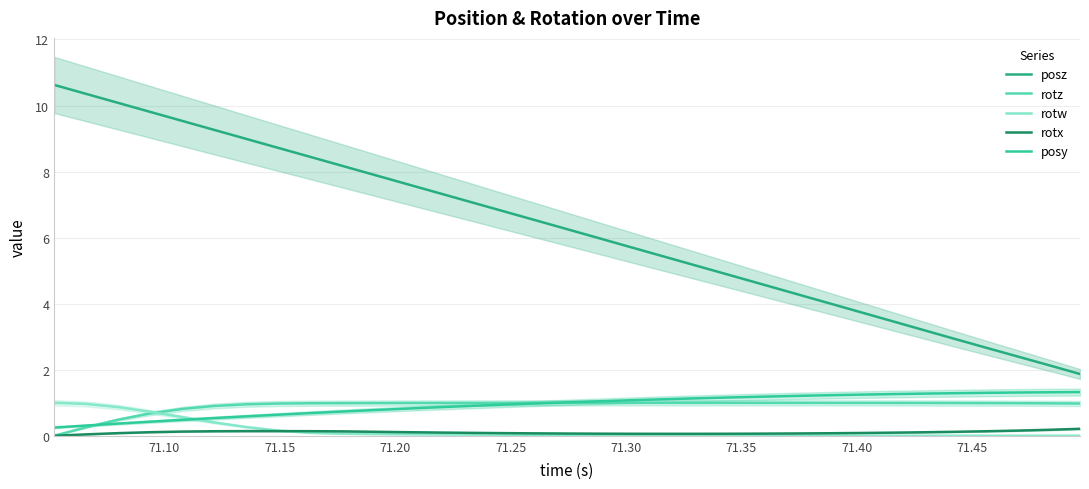

True or false: rotz and posz intersect in this chart.

False